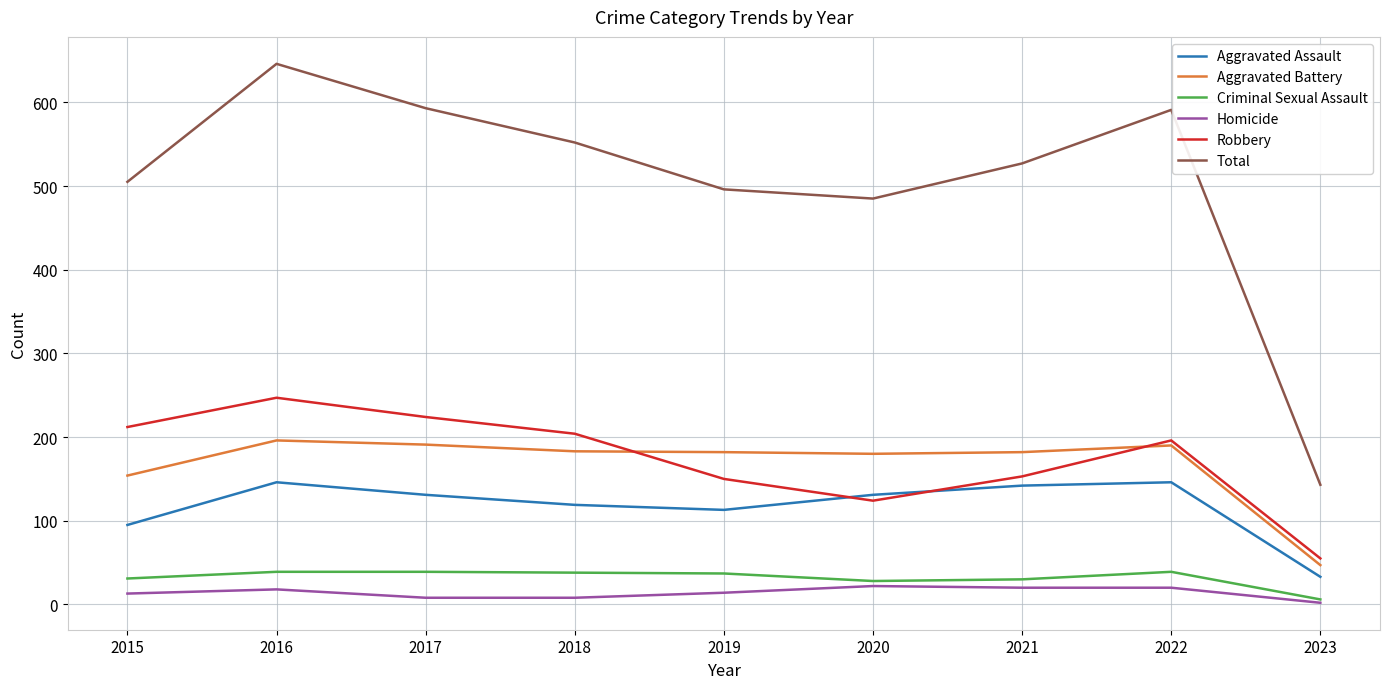

Which series has the largest total across all categories?

Total